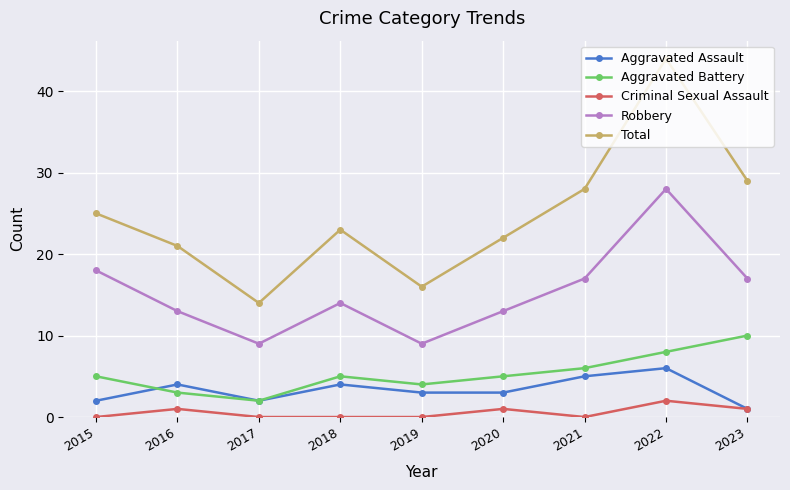

Which label corresponds to the largest value in the chart?

2022